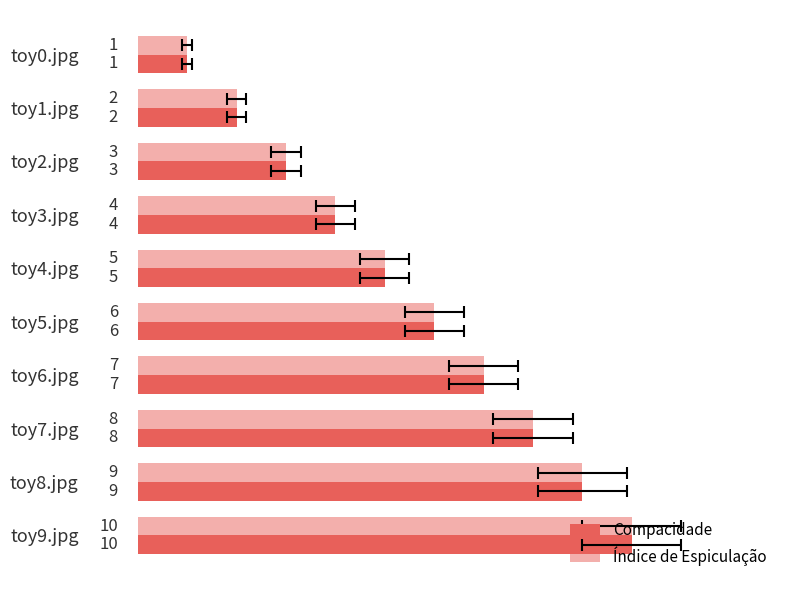

What is the sum of the Índice de Espiculação values at toy5.jpg and toy1.jpg?

8